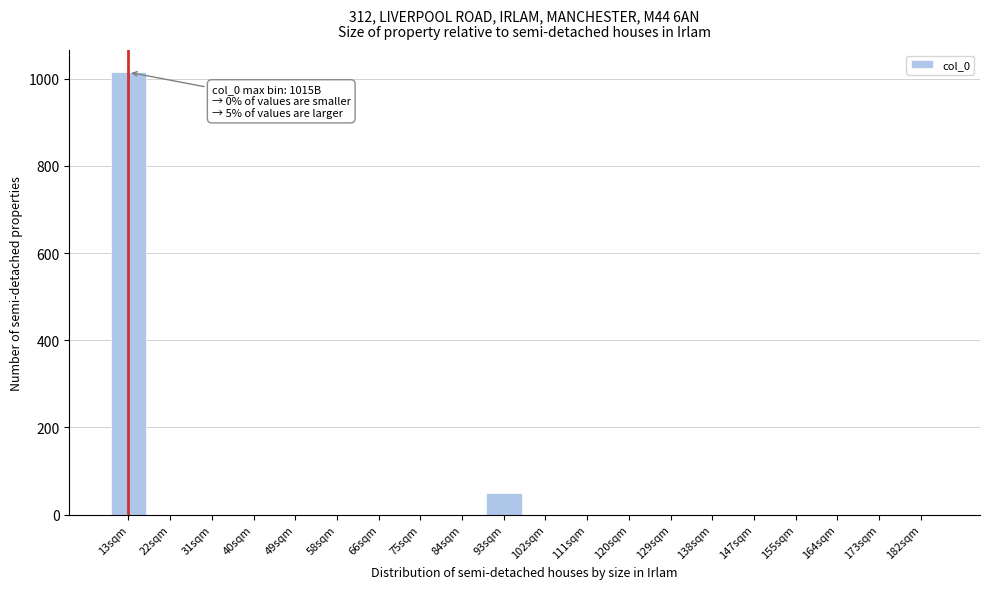

Reading left to right, what are all the values shown in this chart?

13sqm=1015	22sqm=0	31sqm=0	40sqm=0	49sqm=0	58sqm=0	66sqm=0	75sqm=0	84sqm=0	93sqm=50	102sqm=0	111sqm=0	120sqm=0	129sqm=0	138sqm=0	147sqm=0	155sqm=0	164sqm=0	173sqm=0	182sqm=0